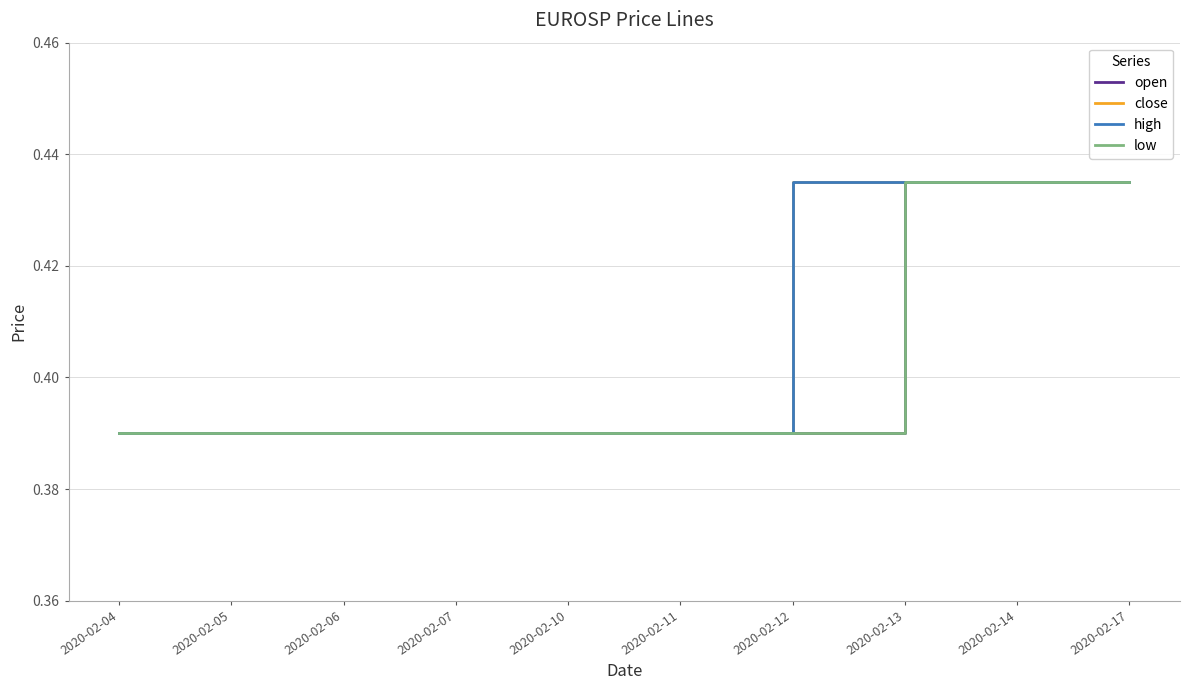

Reading left to right, list all the values displayed in this chart.

open: 0.4	0.4	0.4	0.4	0.4	0.4	0.4	0.4	0.4	0.4
close: 0.4	0.4	0.4	0.4	0.4	0.4	0.4	0.4	0.4	0.4
high: 0.4	0.4	0.4	0.4	0.4	0.4	0.4	0.4	0.4	0.4
low: 0.4	0.4	0.4	0.4	0.4	0.4	0.4	0.4	0.4	0.4